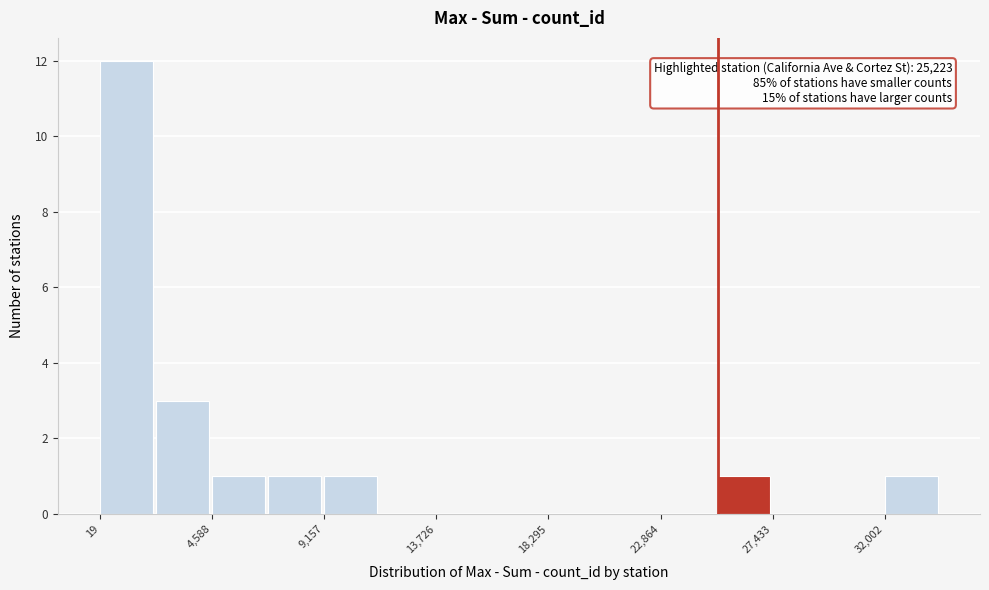

Over which range of the x-axis is the bar tallest?

0 to 2500